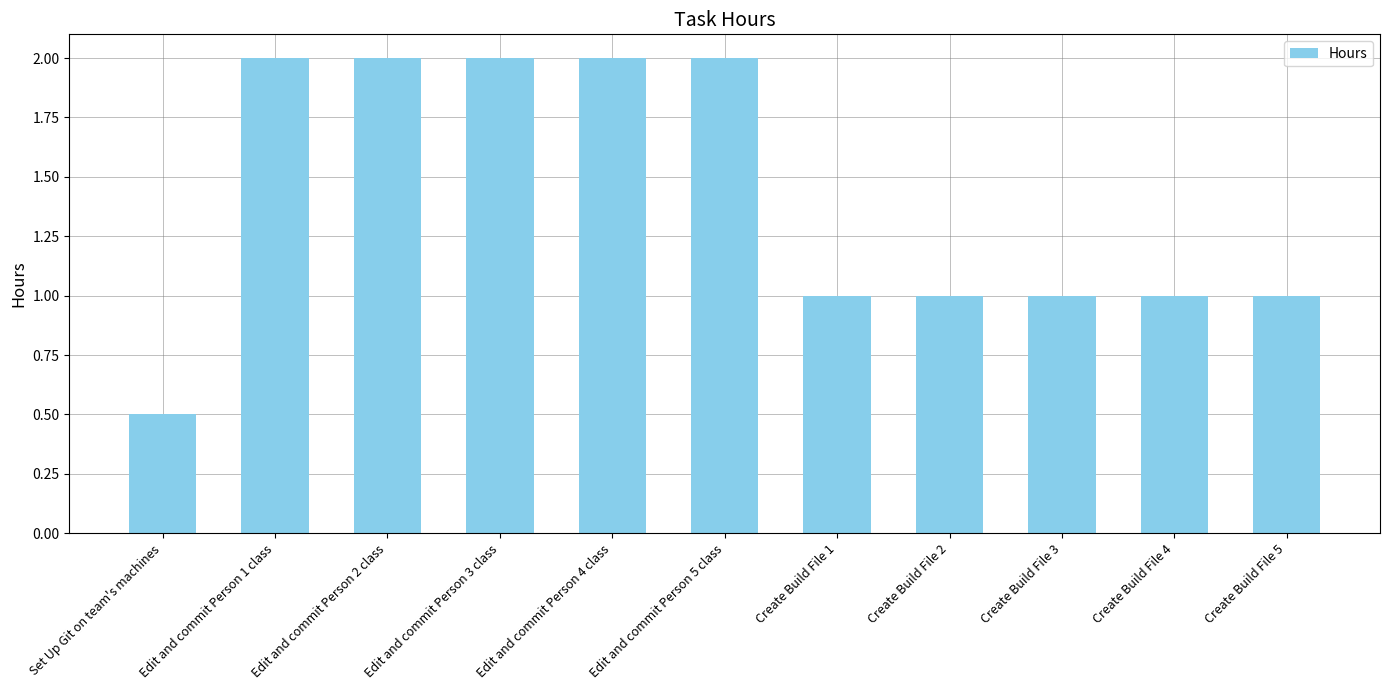

Is it true that the value at Create Build File 3 is 0.2?

False